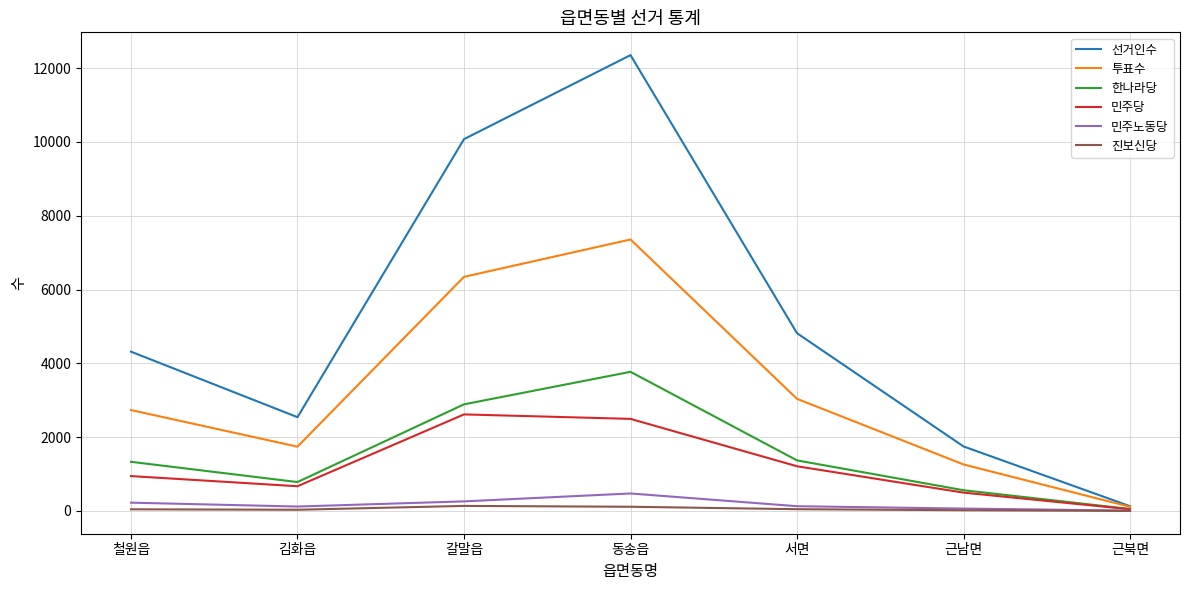

What is the sum of the 투표수 values at 근남면 and 김화읍?

3002